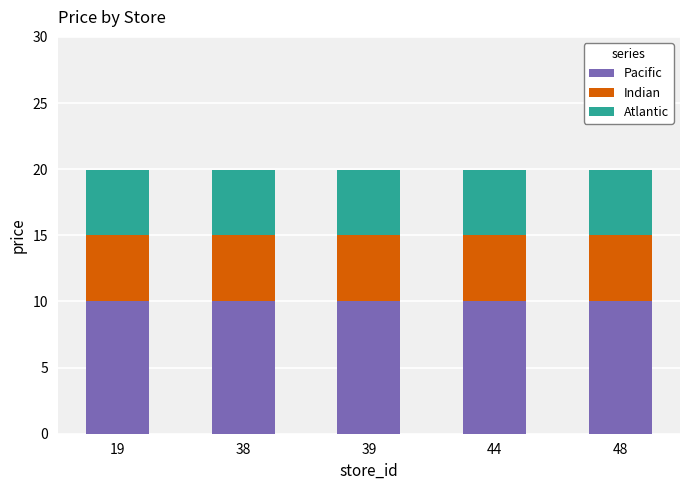

What is the sum of the Pacific values at 38 and 39?

20.0